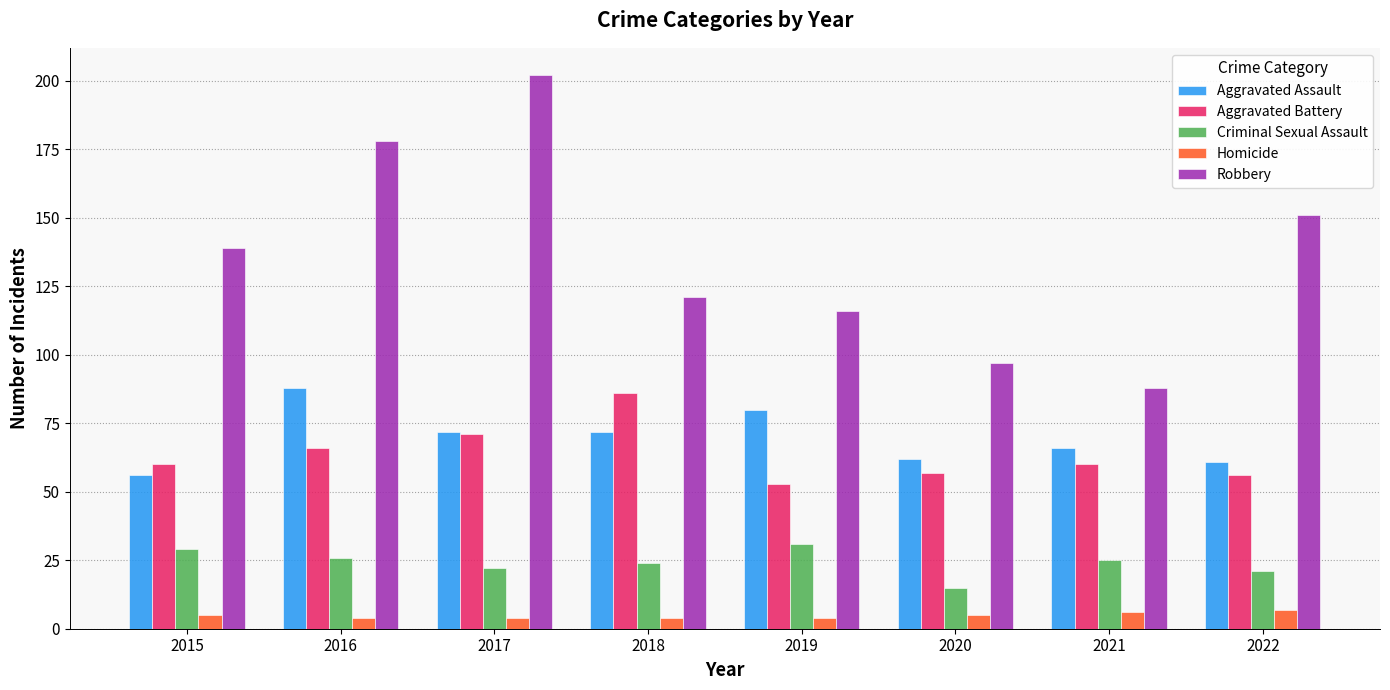

What is the spread (max minus min) of values at 2018?

117